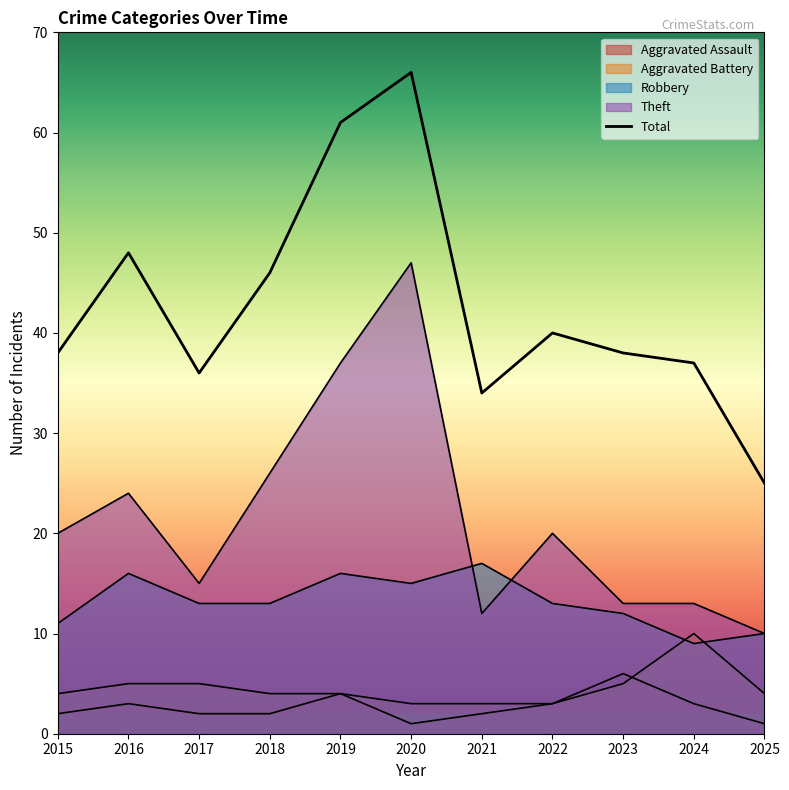

What is the difference between the maximum and minimum values in the Aggravated Battery series?

7